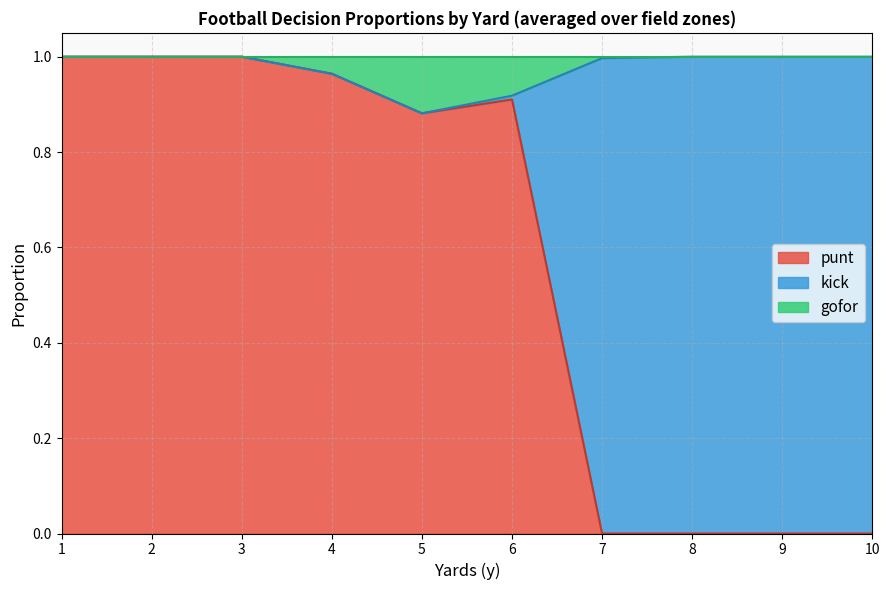

The punt series shows 1.0 at 2. True or false?

True